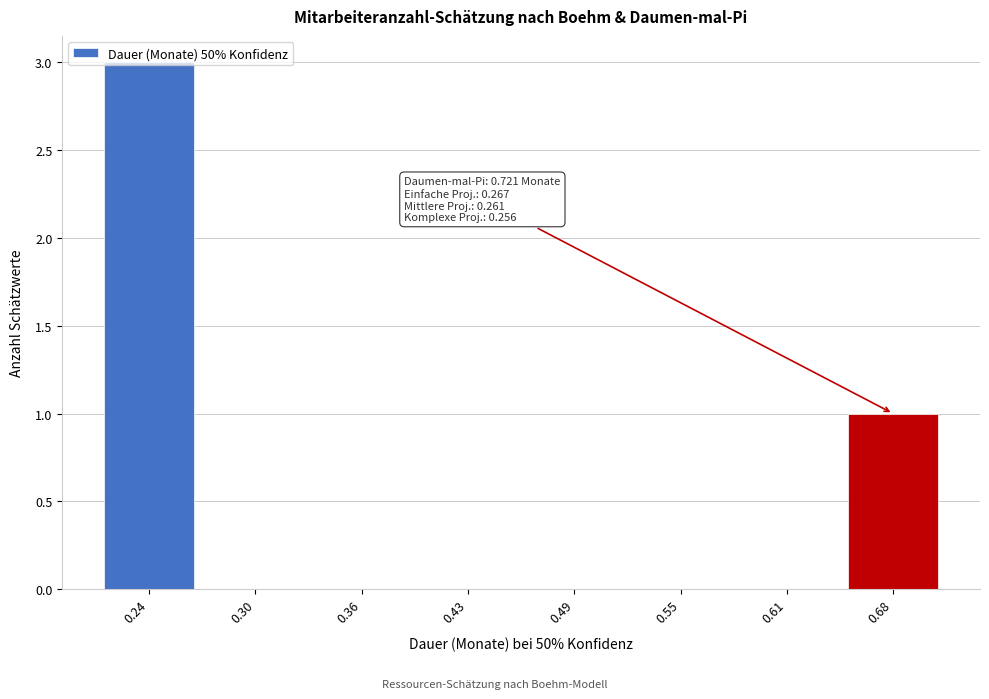

Is it true that the value at 0.49 is 0?

True